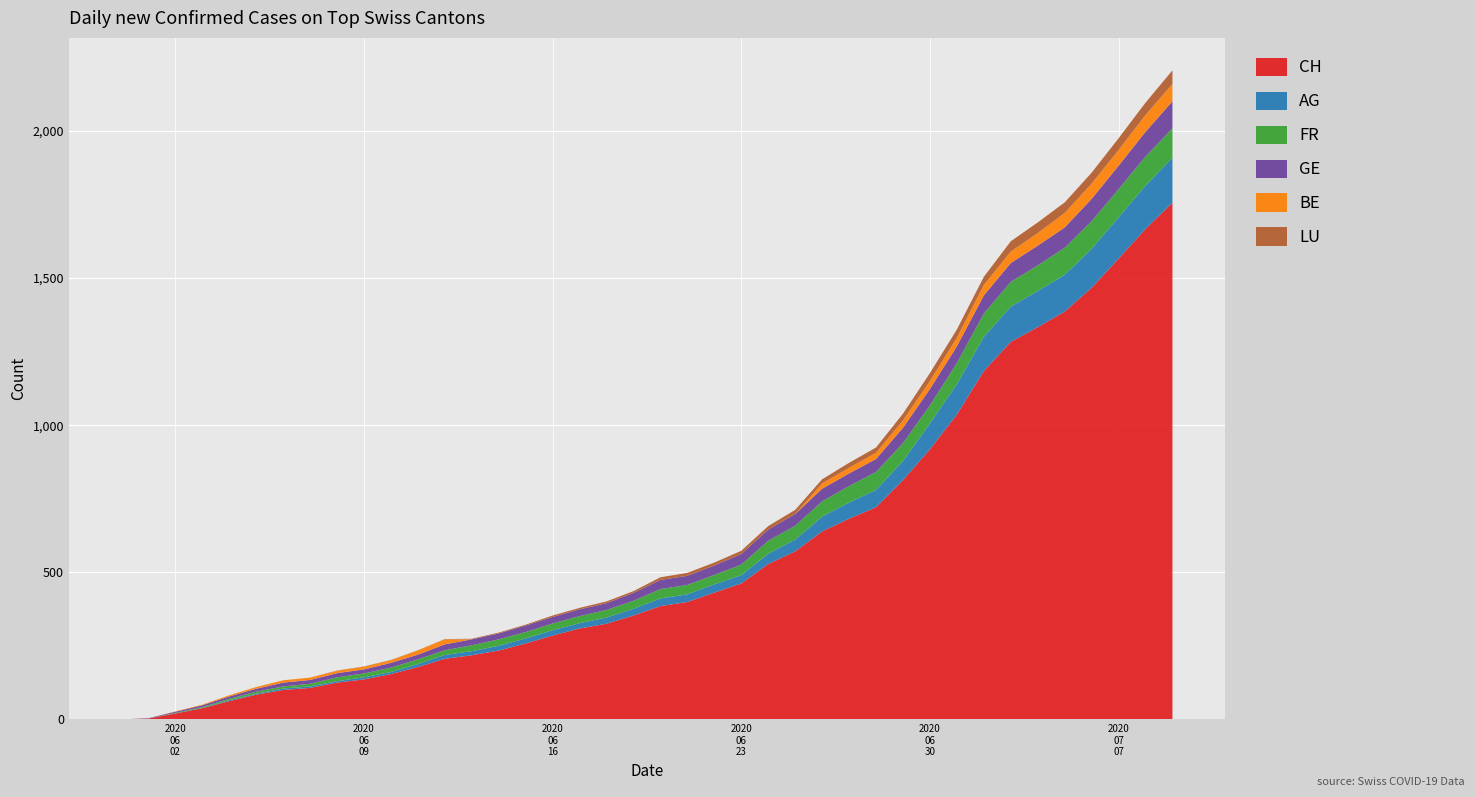

Reading right to left, transcribe all the data shown in this chart.

CH: 2020-07-09=1756	2020-07-08=1667	2020-07-07=1566	2020-07-06=1467	2020-07-05=1386	2020-07-04=1333	2020-07-03=1283	2020-07-02=1184	2020-07-01=1036	2020-06-30=918	2020-06-29=813	2020-06-28=721	2020-06-27=682	2020-06-26=639	2020-06-25=571	2020-06-24=528	2020-06-23=462	2020-06-22=431	2020-06-21=399	2020-06-20=385	2020-06-19=353	2020-06-18=325	2020-06-17=309	2020-06-16=285	2020-06-15=258	2020-06-14=234	2020-06-13=218	2020-06-12=206	2020-06-11=178	2020-06-10=154	2020-06-09=136	2020-06-08=125	2020-06-07=107	2020-06-06=100	2020-06-05=84	2020-06-04=62	2020-06-03=38	2020-06-02=20	2020-06-01=3	2020-05-31=0
AG: 2020-07-09=153	2020-07-08=147	2020-07-07=140	2020-07-06=132	2020-07-05=125	2020-07-04=123	2020-07-03=120	2020-07-02=116	2020-07-01=103	2020-06-30=88	2020-06-29=65	2020-06-28=59	2020-06-27=55	2020-06-26=50	2020-06-25=40	2020-06-24=35	2020-06-23=28	2020-06-22=28	2020-06-21=26	2020-06-20=26	2020-06-19=23	2020-06-18=21	2020-06-17=18	2020-06-16=18	2020-06-15=17	2020-06-14=16	2020-06-13=14	2020-06-12=13	2020-06-11=10	2020-06-10=7	2020-06-09=7	2020-06-08=5	2020-06-07=5	2020-06-06=5	2020-06-05=3	2020-06-04=3	2020-06-03=1	2020-06-02=0	2020-06-01=0	2020-05-31=0
FR: 2020-07-09=100	2020-07-08=99	2020-07-07=96	2020-07-06=94	2020-07-05=92	2020-07-04=87	2020-07-03=84	2020-07-02=79	2020-07-01=72	2020-06-30=61	2020-06-29=61	2020-06-28=61	2020-06-27=56	2020-06-26=52	2020-06-25=47	2020-06-24=44	2020-06-23=36	2020-06-22=32	2020-06-21=32	2020-06-20=32	2020-06-19=27	2020-06-18=26	2020-06-17=24	2020-06-16=23	2020-06-15=22	2020-06-14=22	2020-06-13=20	2020-06-12=16	2020-06-11=16	2020-06-10=15	2020-06-09=13	2020-06-08=13	2020-06-07=9	2020-06-06=7	2020-06-05=7	2020-06-04=5	2020-06-03=3	2020-06-02=2	2020-06-01=0	2020-05-31=0
GE: 2020-07-09=92	2020-07-08=84	2020-07-07=80	2020-07-06=76	2020-07-05=69	2020-07-04=67	2020-07-03=64	2020-07-02=62	2020-07-01=57	2020-06-30=56	2020-06-29=52	2020-06-28=44	2020-06-27=43	2020-06-26=43	2020-06-25=40	2020-06-24=38	2020-06-23=36	2020-06-22=32	2020-06-21=31	2020-06-20=31	2020-06-19=27	2020-06-18=23	2020-06-17=23	2020-06-16=22	2020-06-15=22	2020-06-14=20	2020-06-13=20	2020-06-12=20	2020-06-11=16	2020-06-10=16	2020-06-09=14	2020-06-08=14	2020-06-07=13	2020-06-06=13	2020-06-05=10	2020-06-04=8	2020-06-03=6	2020-06-02=4	2020-06-01=1	2020-05-31=0
BE: 2020-07-09=59	2020-07-08=57	2020-07-07=53	2020-07-06=52	2020-07-05=49	2020-07-04=43	2020-07-03=39	2020-07-02=35	2020-07-01=29	2020-06-30=27	2020-06-29=25	2020-06-28=21	2020-06-27=19	2020-06-26=18	2020-06-25=0	2020-06-24=0	2020-06-23=0	2020-06-22=0	2020-06-21=0	2020-06-20=0	2020-06-19=0	2020-06-18=0	2020-06-17=0	2020-06-16=0	2020-06-15=0	2020-06-14=0	2020-06-13=0	2020-06-12=17	2020-06-11=14	2020-06-10=9	2020-06-09=9	2020-06-08=8	2020-06-07=8	2020-06-06=8	2020-06-05=6	2020-06-04=4	2020-06-03=2	2020-06-02=1	2020-06-01=0	2020-05-31=0
LU: 2020-07-09=46	2020-07-08=42	2020-07-07=40	2020-07-06=37	2020-07-05=36	2020-07-04=36	2020-07-03=35	2020-07-02=28	2020-07-01=28	2020-06-30=27	2020-06-29=23	2020-06-28=18	2020-06-27=17	2020-06-26=14	2020-06-25=14	2020-06-24=12	2020-06-23=11	2020-06-22=10	2020-06-21=10	2020-06-20=9	2020-06-19=6	2020-06-18=6	2020-06-17=5	2020-06-16=5	2020-06-15=3	2020-06-14=3	2020-06-13=2	2020-06-12=1	2020-06-11=1	2020-06-10=1	2020-06-09=1	2020-06-08=1	2020-06-07=0	2020-06-06=0	2020-06-05=0	2020-06-04=0	2020-06-03=0	2020-06-02=0	2020-06-01=0	2020-05-31=0